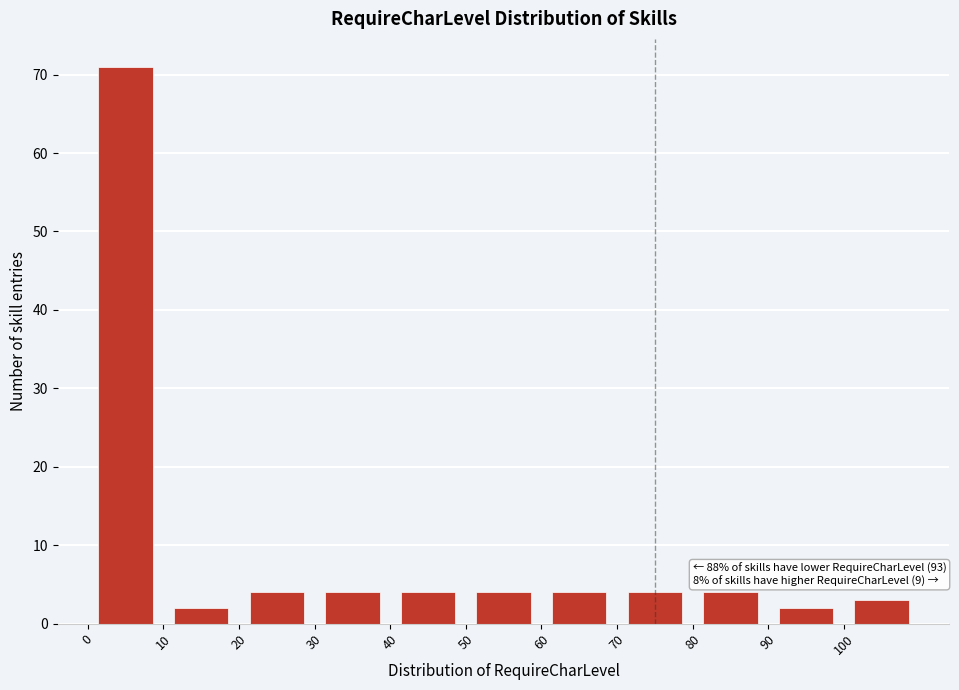

Which range on the x-axis has the tallest bar?

0 to 10